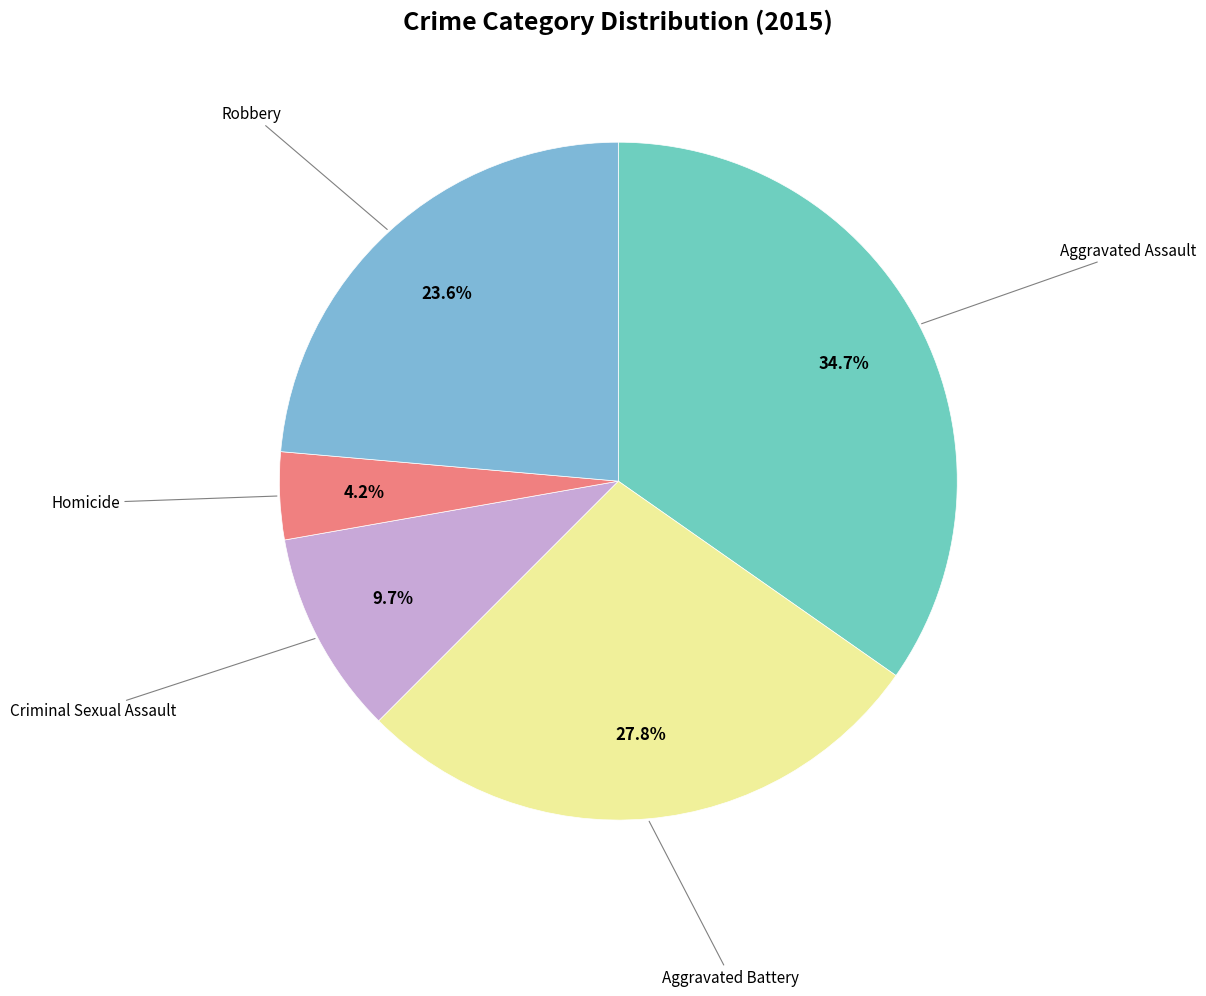

Which has a higher value, Aggravated Battery or Aggravated Assault?

Aggravated Assault